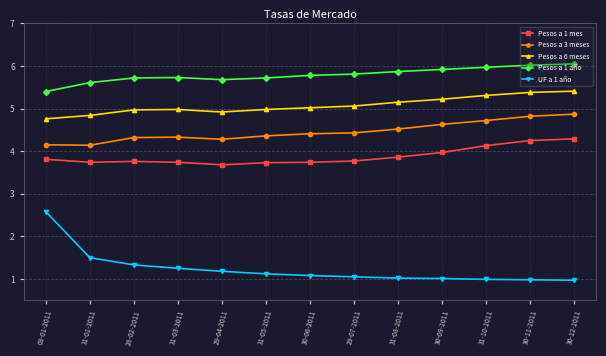

What value does the Pesos a 1 mes series have at 28-02-2011?

3.8